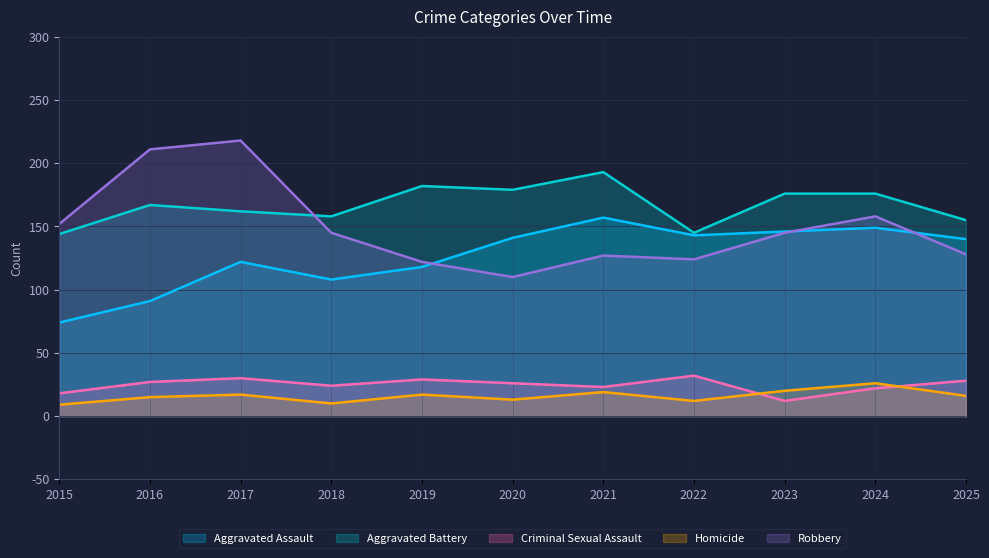

Which has a higher value, 2015 or 2019?

2019